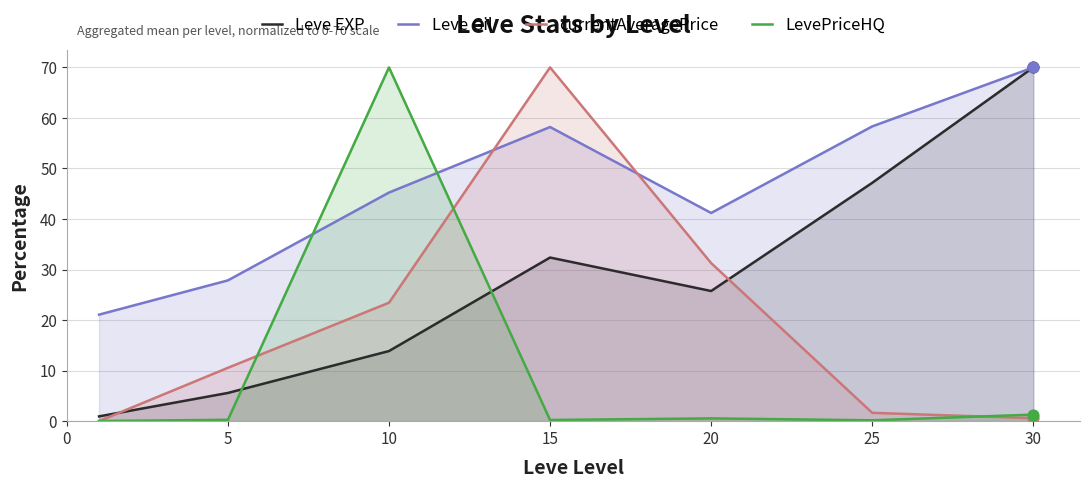

Which series reaches the minimum Y coordinate?

currentAveragePrice